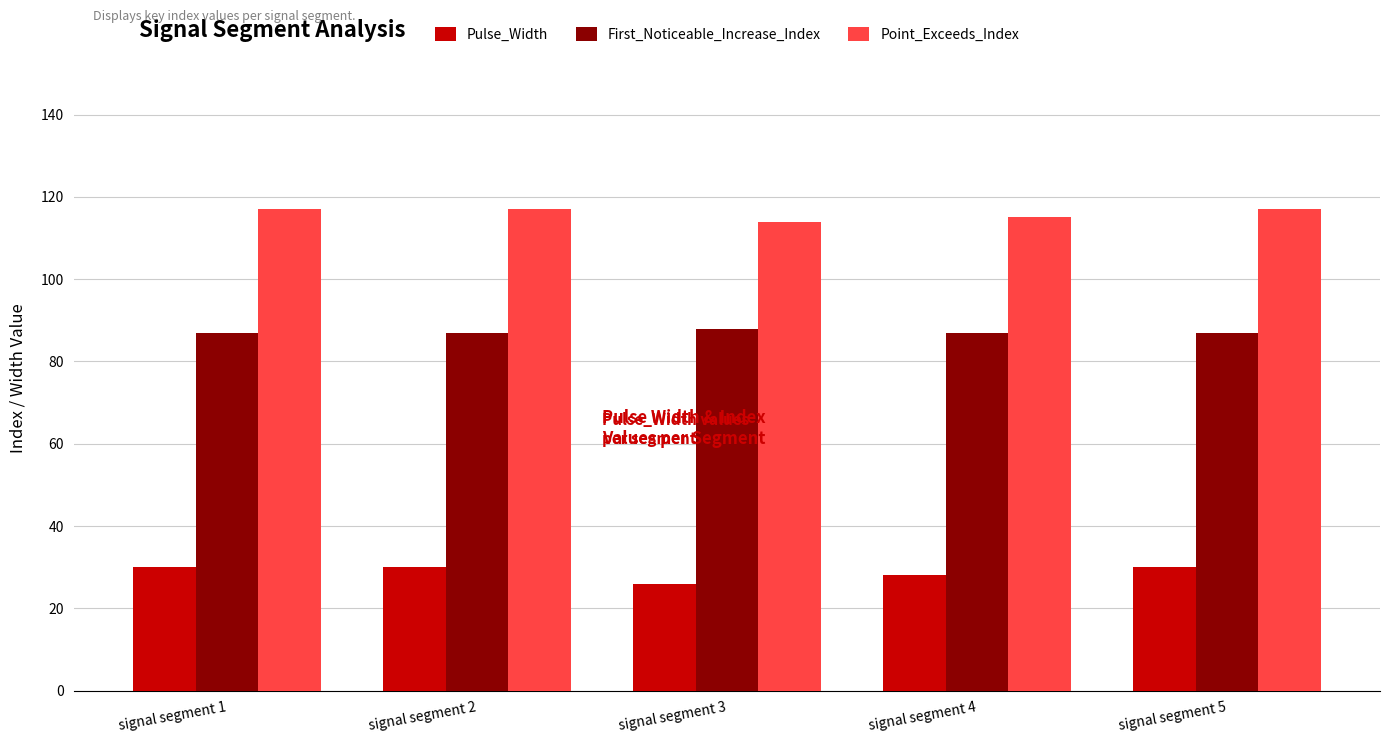

What is the sum of the First_Noticeable_Increase_Index values at signal segment 3 and signal segment 4?

175